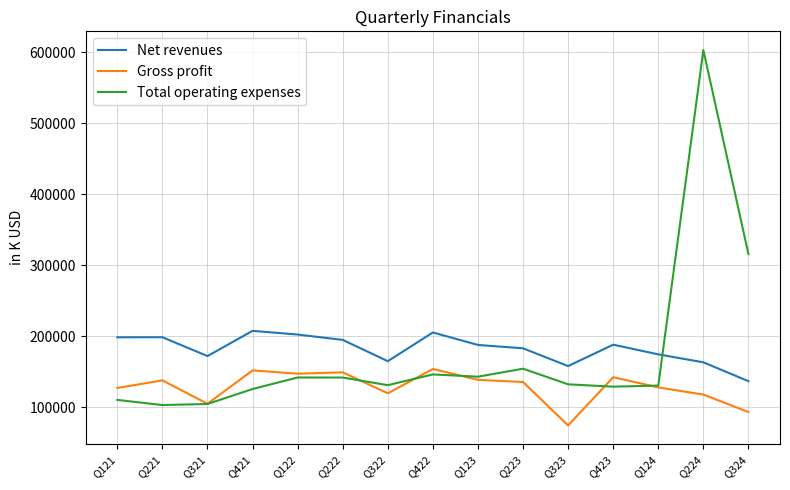

Is the value of Net revenues at Q121 greater than the value of Gross profit at Q222?

Yes